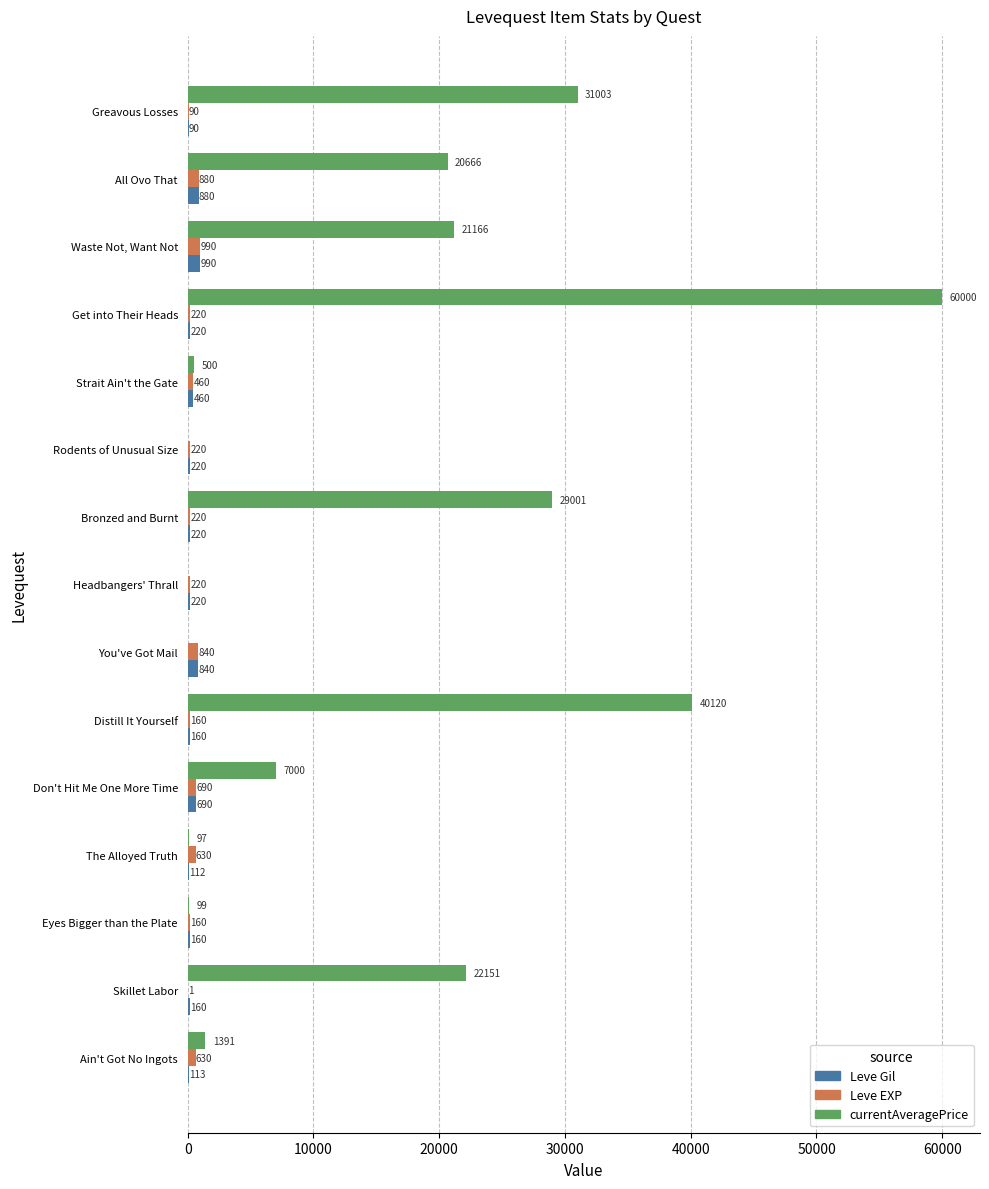

What is the greatest value displayed?

60000.0